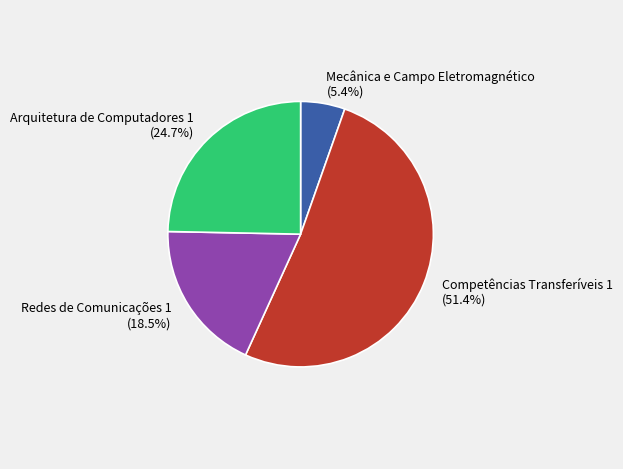

Is the sum of Competências Transferíveis 1 and Arquitetura de Computadores 1 greater than half?

Yes